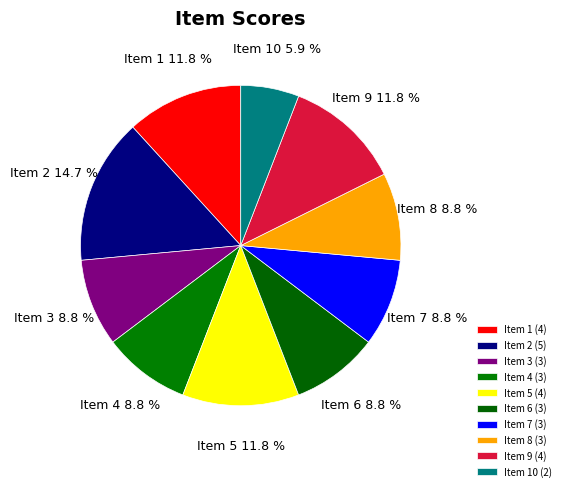

What percentage is the Item 9 slice, to the nearest percent?

12%